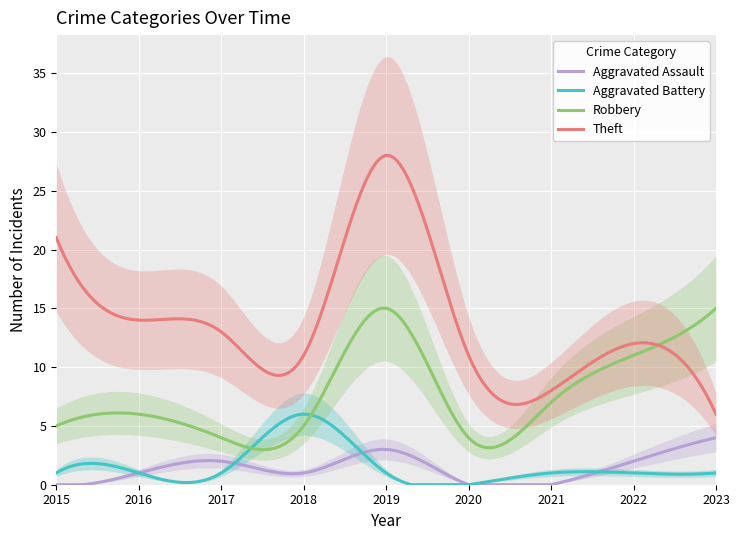

At how many categories does at least one series exceed 21?

1